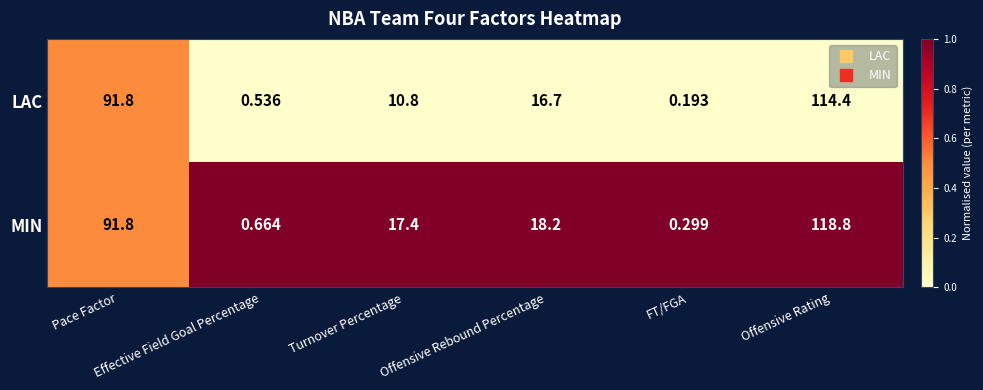

Rank the series by their average value, from highest to lowest.

MIN, LAC